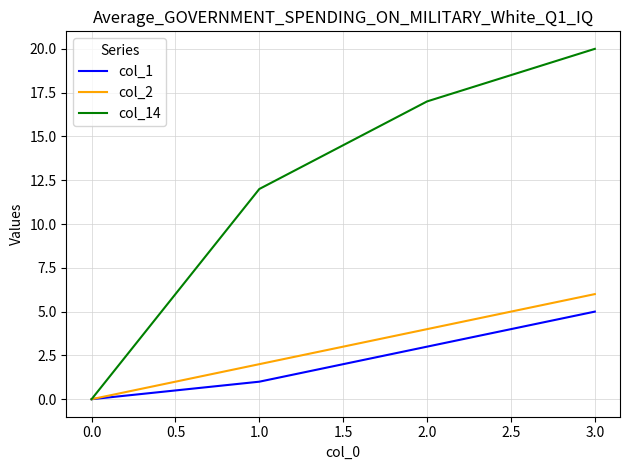

How many series are shown in this chart?

3